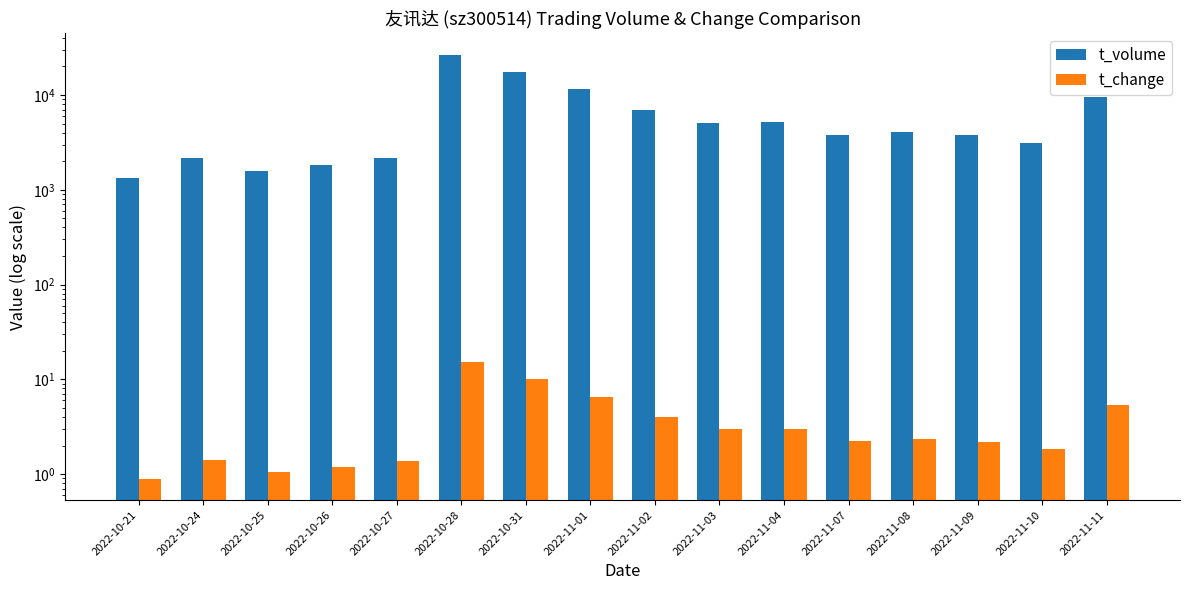

At which category is the sum across all series the highest?

2022-10-28